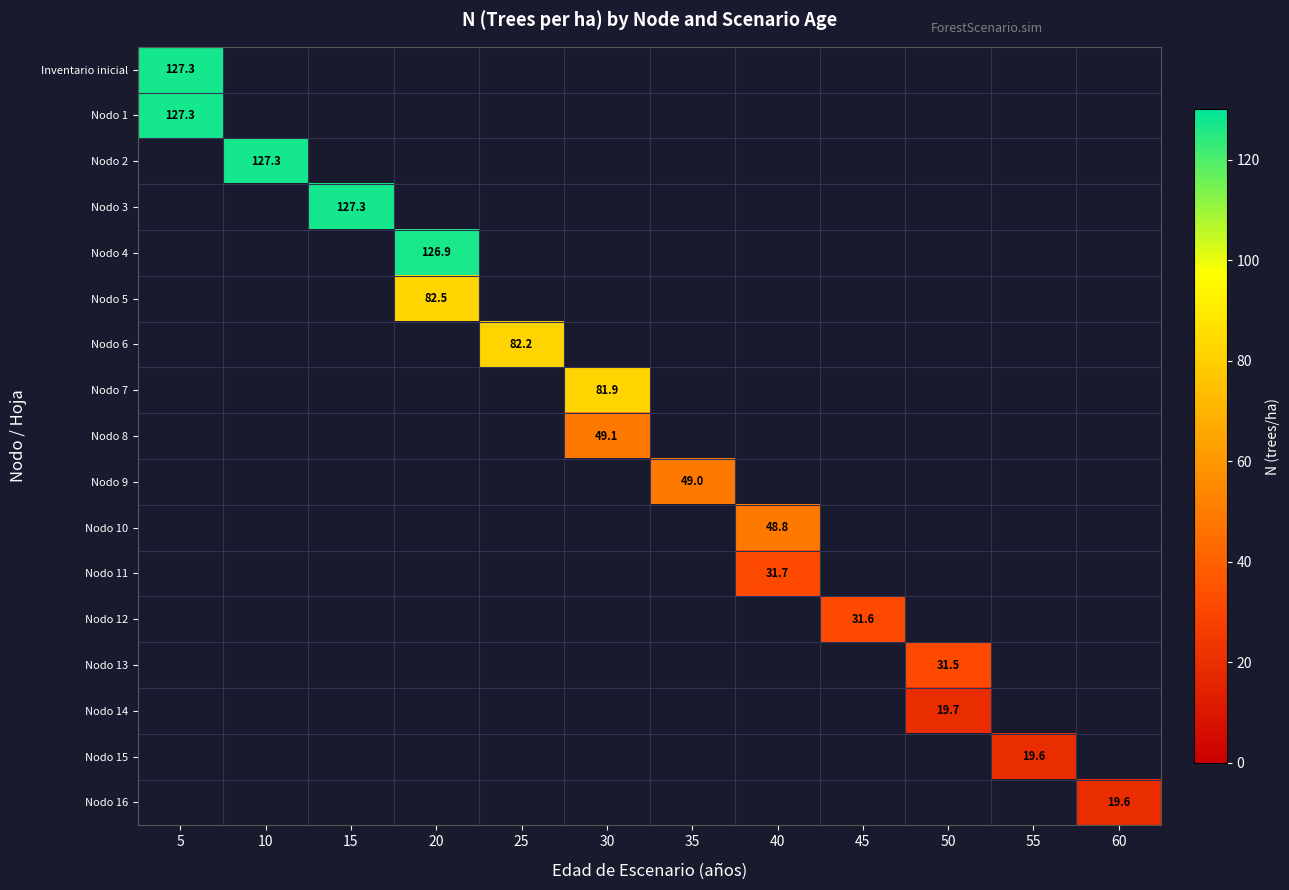

List the labels in order of Nodo 6 value, largest first.

5, 10, 15, 20, 25, 30, 35, 40, 45, 50, 55, 60